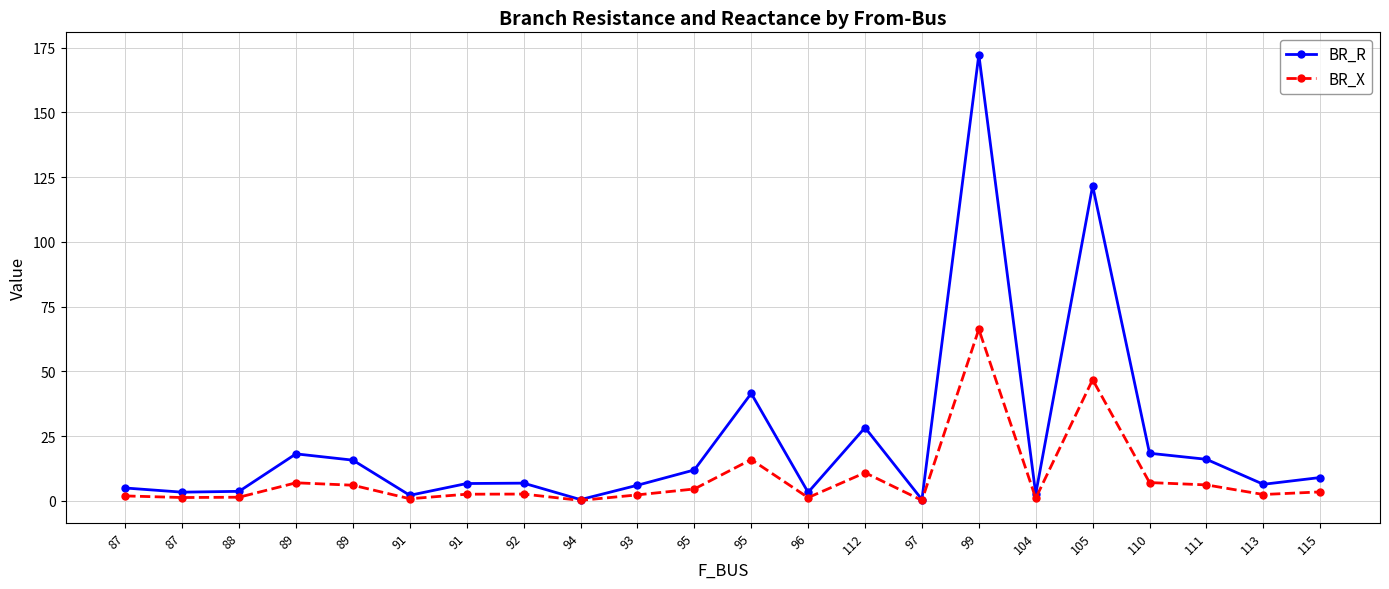

At how many categories does at least one series exceed 123?

1